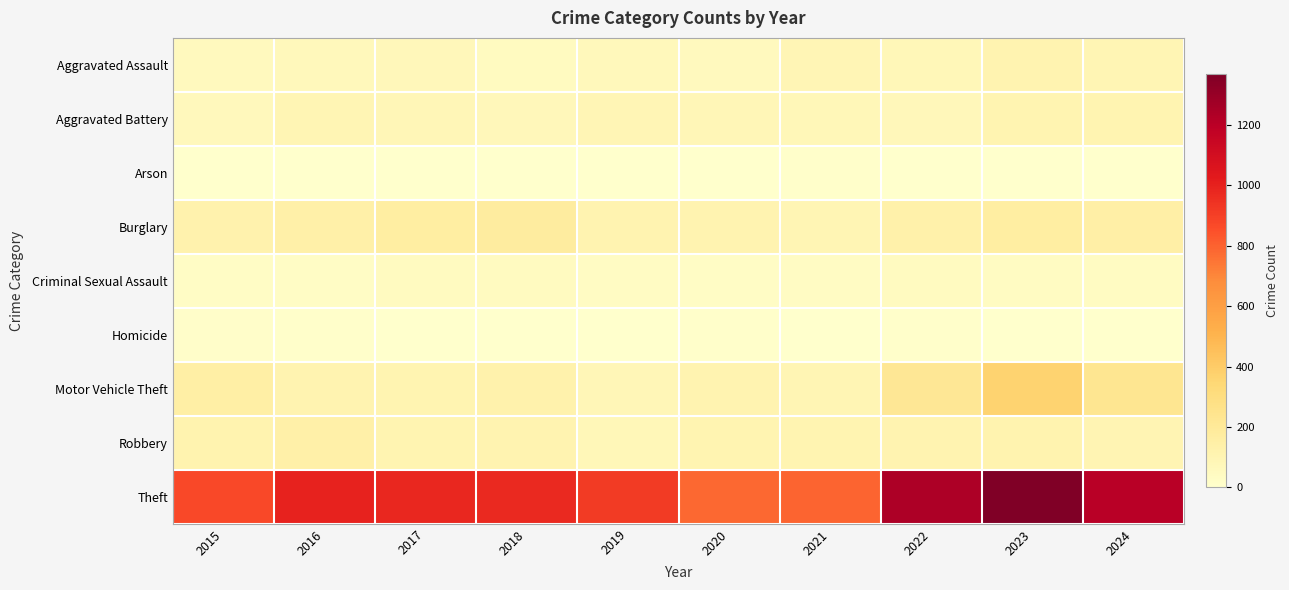

Reading left to right, extract all data points from this chart.

Aggravated Assault: 2015=54	2016=66	2017=72	2018=43	2019=65	2020=56	2021=86	2022=78	2023=110	2024=96
Aggravated Battery: 2015=64	2016=93	2017=83	2018=70	2019=88	2020=82	2021=75	2022=71	2023=102	2024=104
Arson: 2015=2	2016=2	2017=1	2018=3	2019=2	2020=4	2021=8	2022=4	2023=2	2024=2
Burglary: 2015=121	2016=139	2017=162	2018=176	2019=110	2020=110	2021=95	2022=132	2023=161	2024=145
Criminal Sexual Assault: 2015=28	2016=28	2017=44	2018=43	2019=36	2020=27	2021=36	2022=43	2023=38	2024=38
Homicide: 2015=13	2016=8	2017=5	2018=2	2019=0	2020=6	2021=2	2022=10	2023=3	2024=2
Motor Vehicle Theft: 2015=152	2016=110	2017=104	2018=127	2019=84	2020=109	2021=96	2022=219	2023=364	2024=233
Robbery: 2015=117	2016=144	2017=105	2018=107	2019=75	2020=102	2021=105	2022=108	2023=114	2024=101
Theft: 2015=874	2016=999	2017=979	2018=977	2019=914	2020=782	2021=791	2022=1235	2023=1368	2024=1204